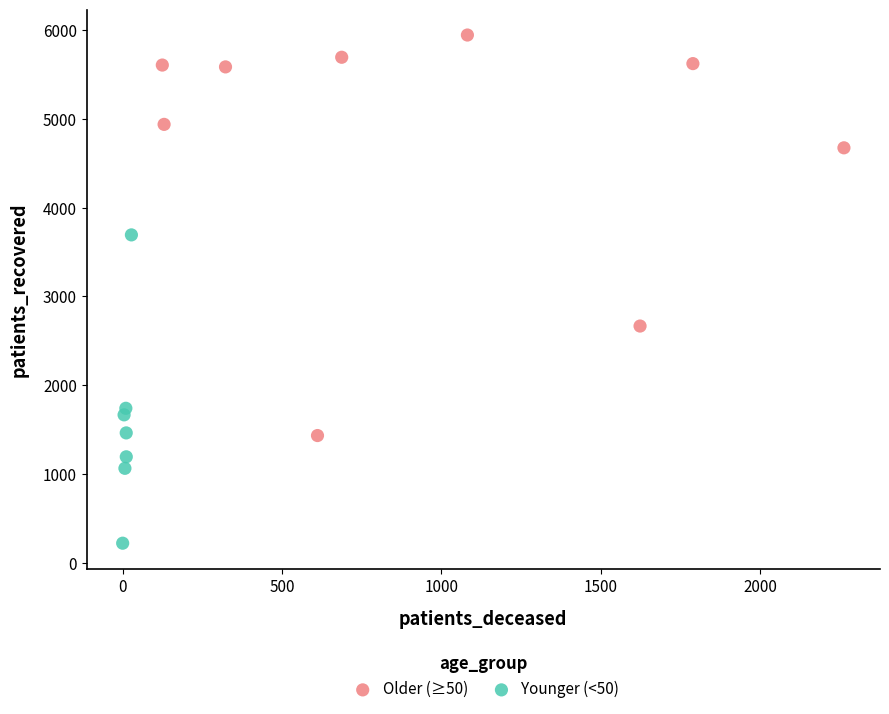

Which series reaches the maximum Y coordinate?

Older (≥50)